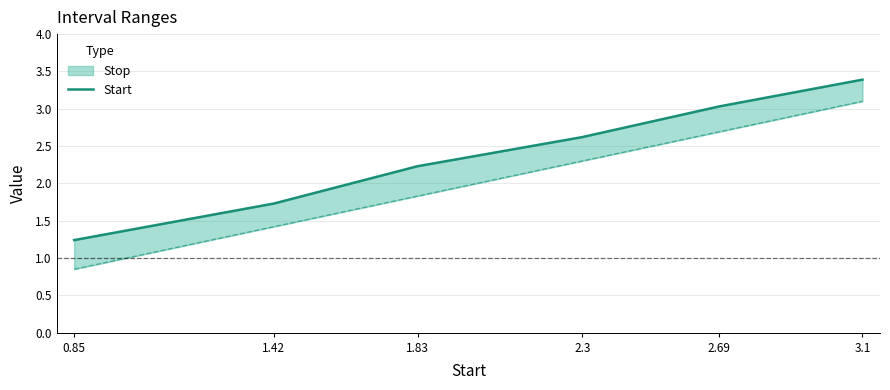

What is the value of the 4th point from the left?

2.6